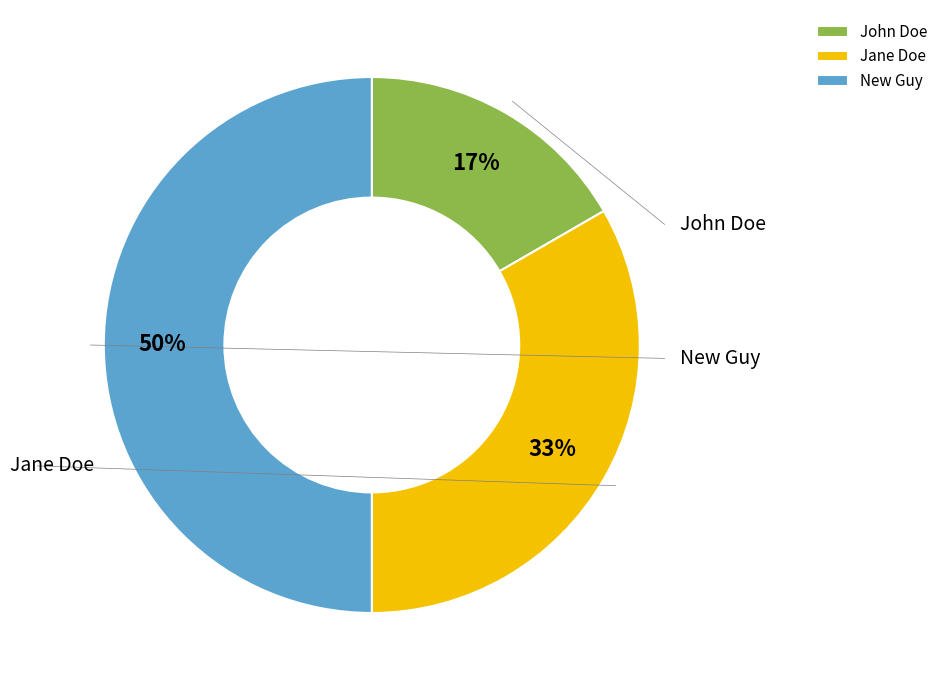

What is the ratio of the value at John Doe to the value at Jane Doe?

0.5